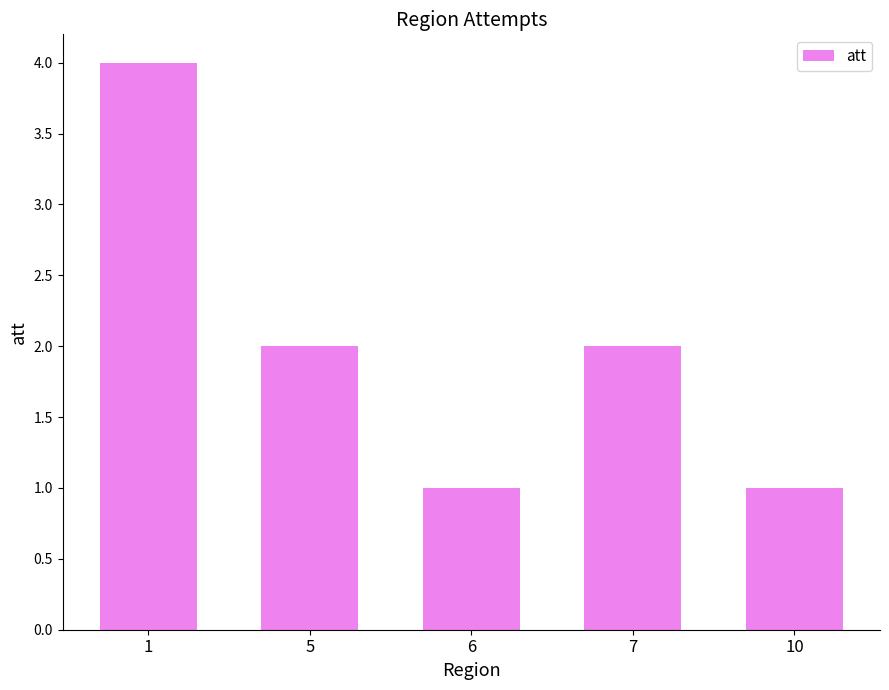

Reading left to right, list all the values displayed in this chart.

4	2	1	2	1